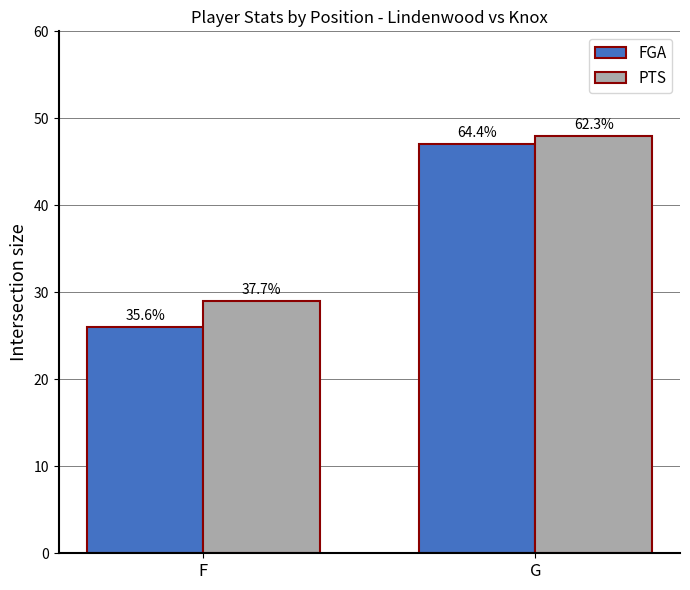

Is the value of PTS at G greater than the value of FGA at F?

Yes